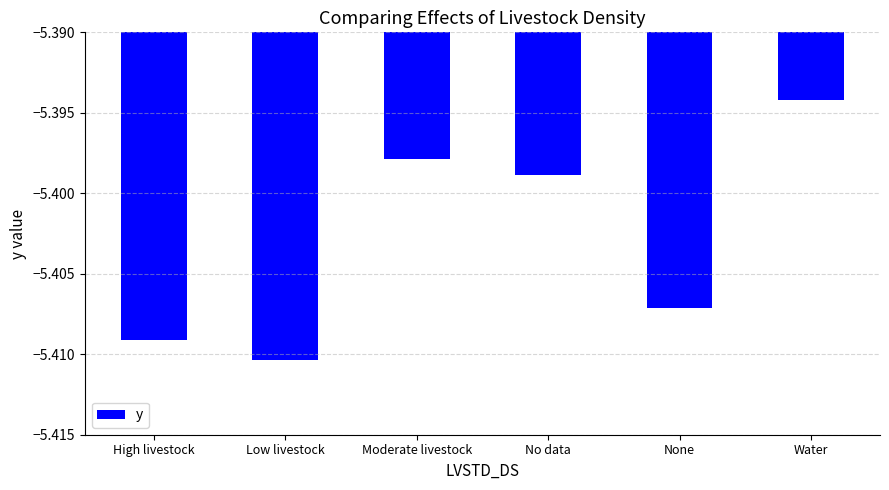

Which label corresponds to the smallest value in the chart?

Low livestock